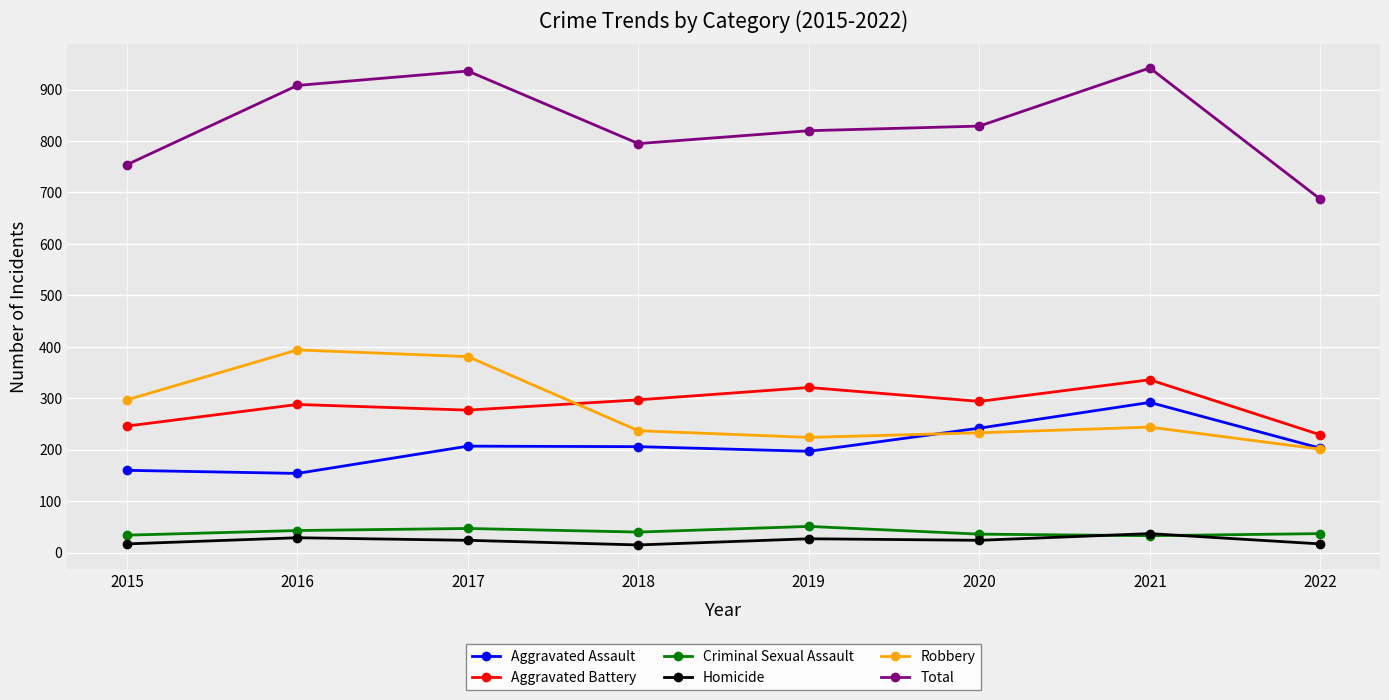

True or false: Total and Robbery intersect in this chart.

False